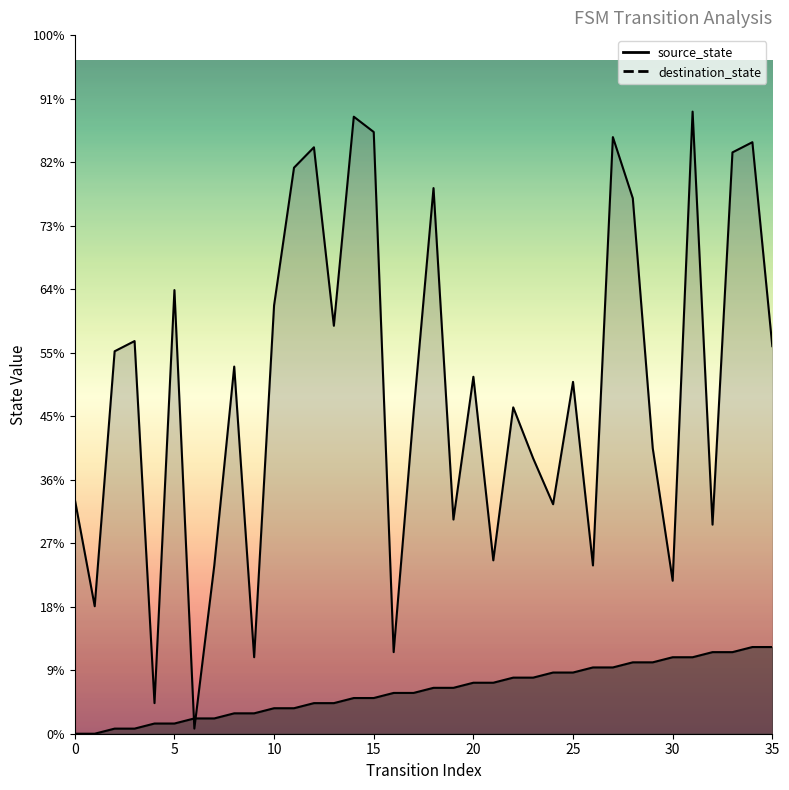

What value does the destination_state series have at 34, to the nearest 10?

120